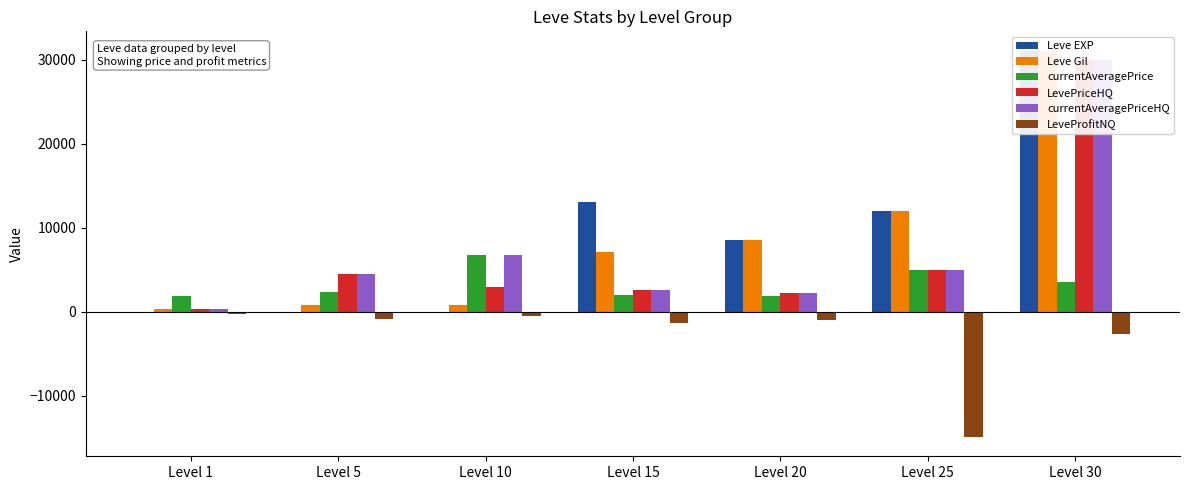

Read the LeveProfitNQ value at Level 10.

-490.8